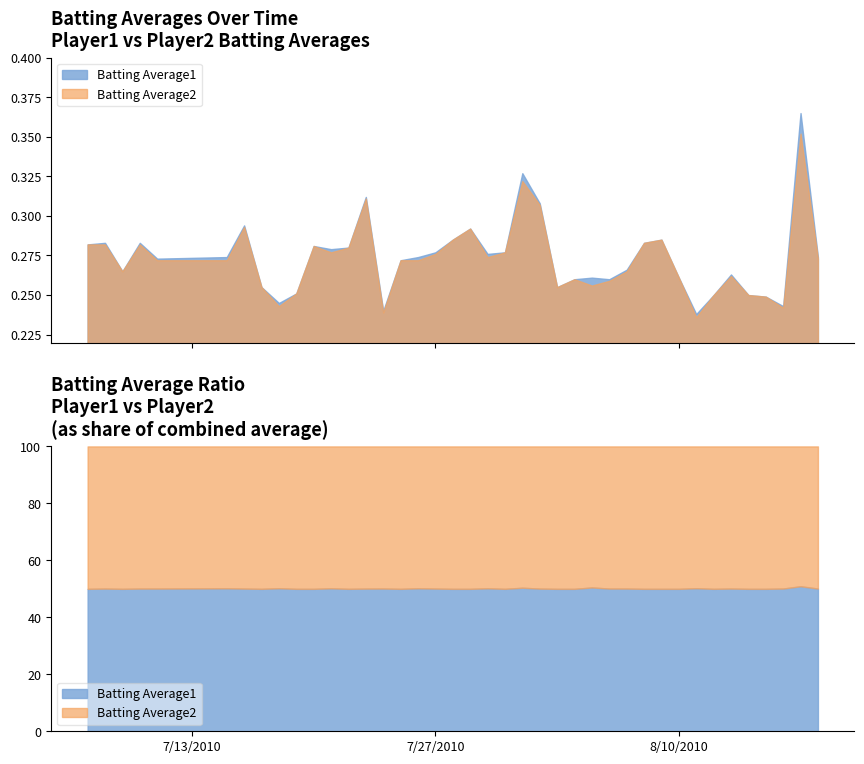

What value does the Batting Average1 series have at 2010-07-26?

0.3